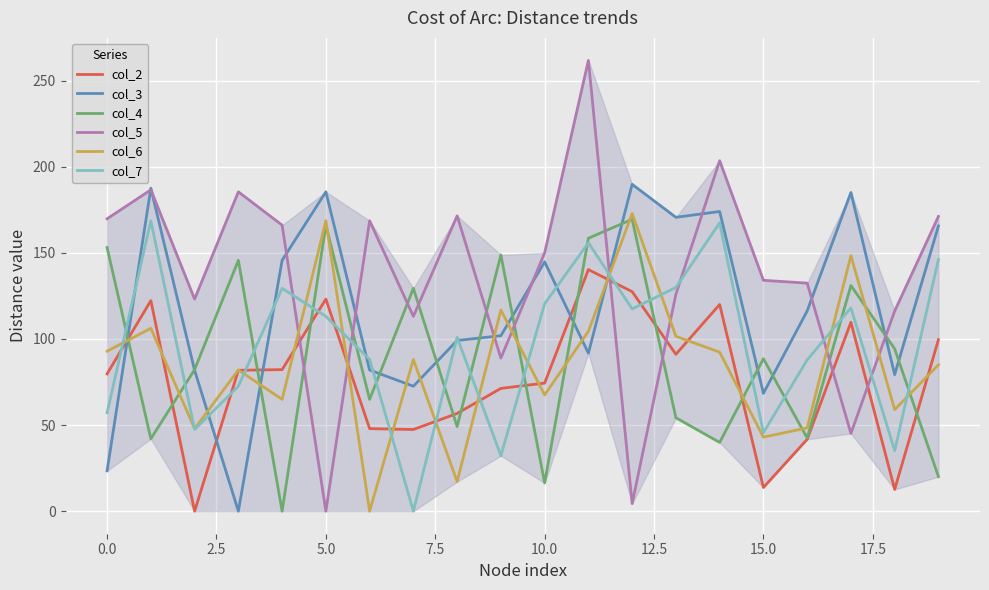

True or false: col_6 has more than 0 points higher than both neighbors.

True